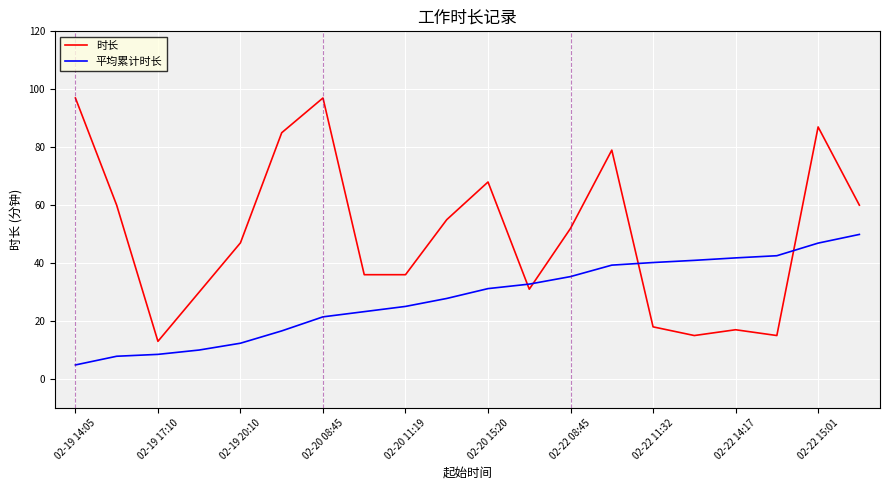

Which series has the largest total across all categories?

时长